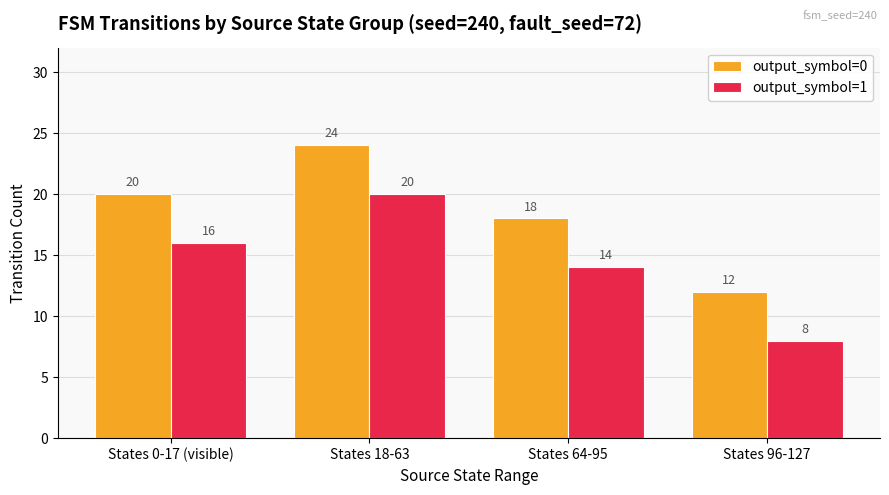

At which category is the sum across all series the highest?

States 18-63